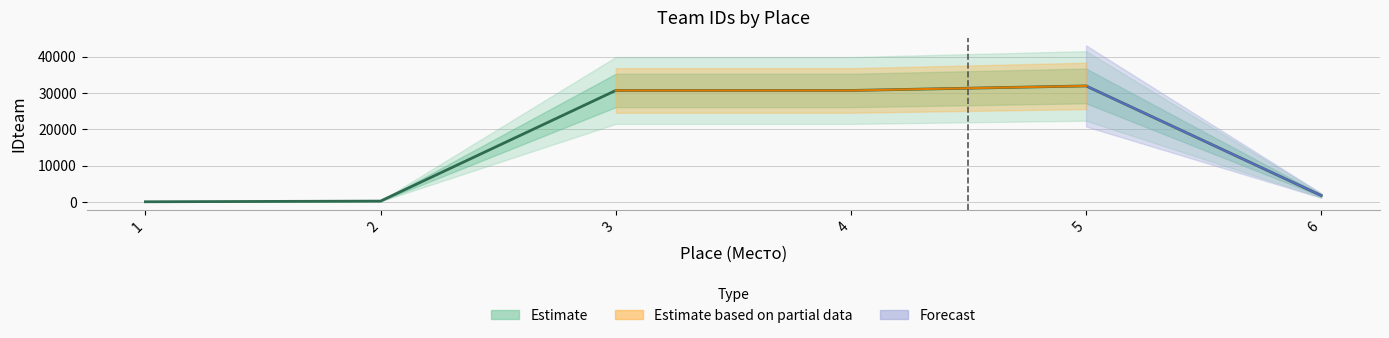

What is the sum of all values?

95250